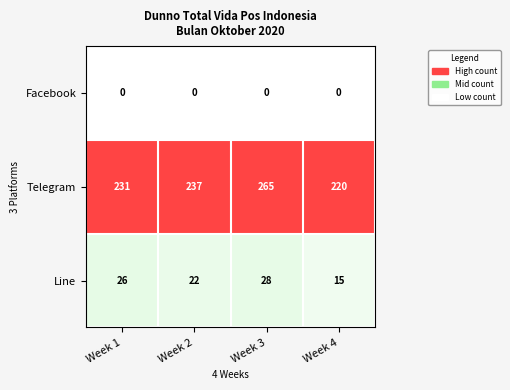

Rank the series at Week 1 from lowest to highest value.

Facebook, Line, Telegram